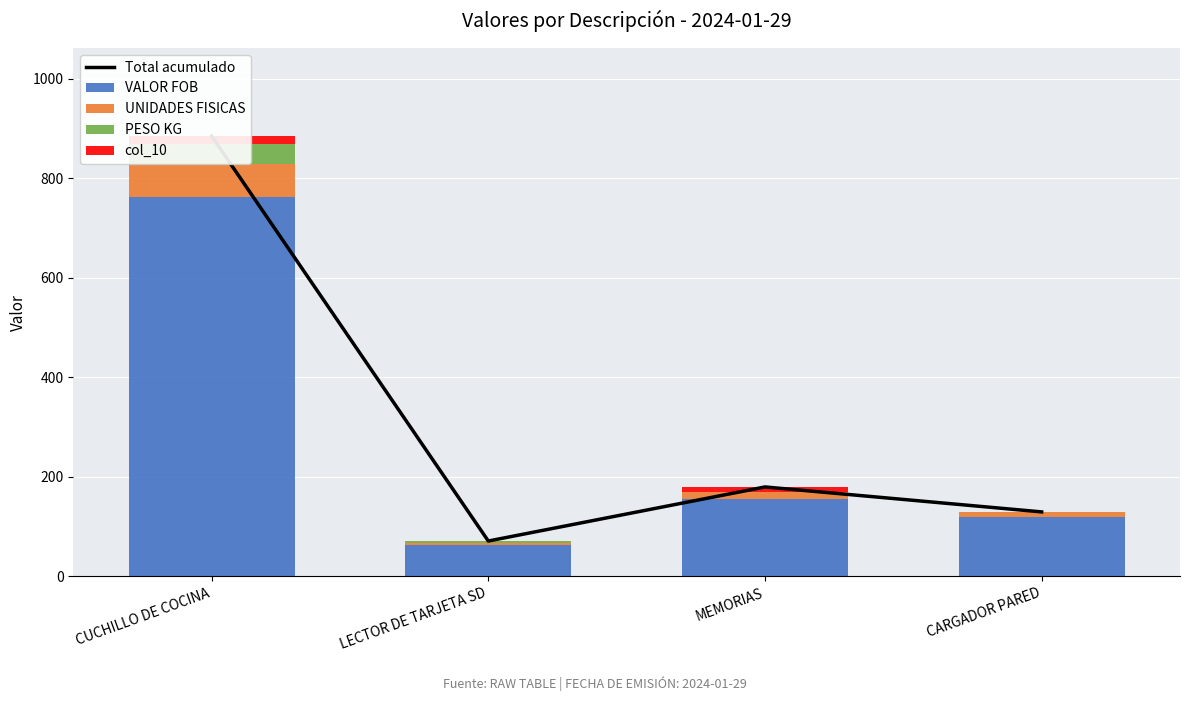

What is the average value of the VALOR FOB series?

275.3